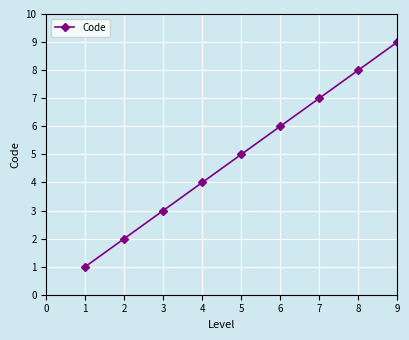

Which has a higher value, 7 or 4?

7